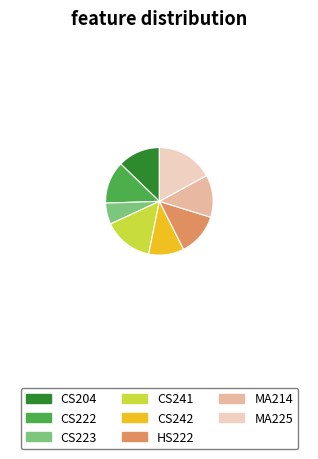

Which slice is the smallest?

CS223